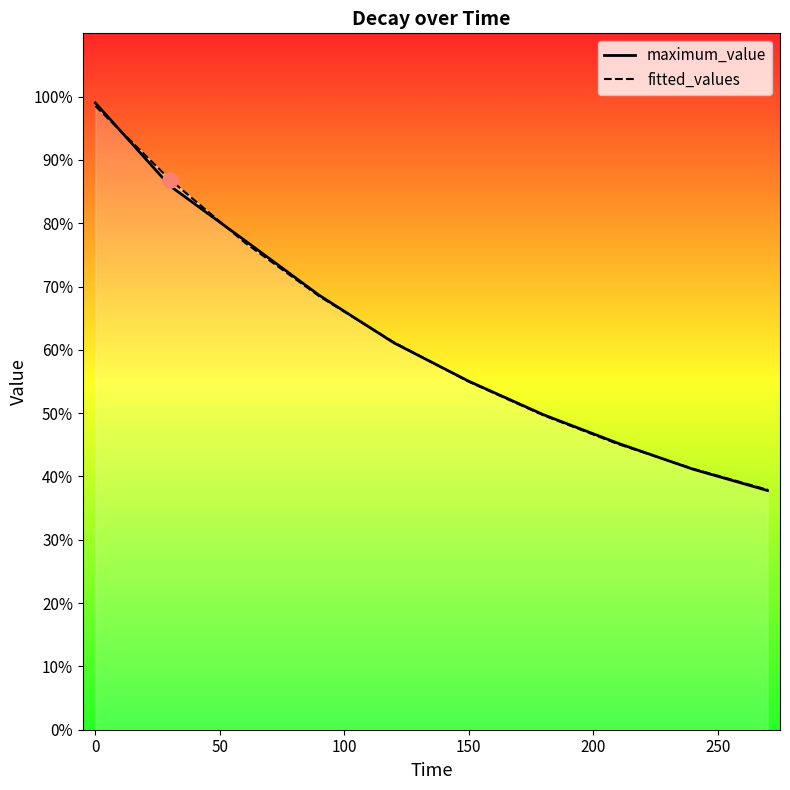

Which series has the widest spread of Y values?

maximum_value